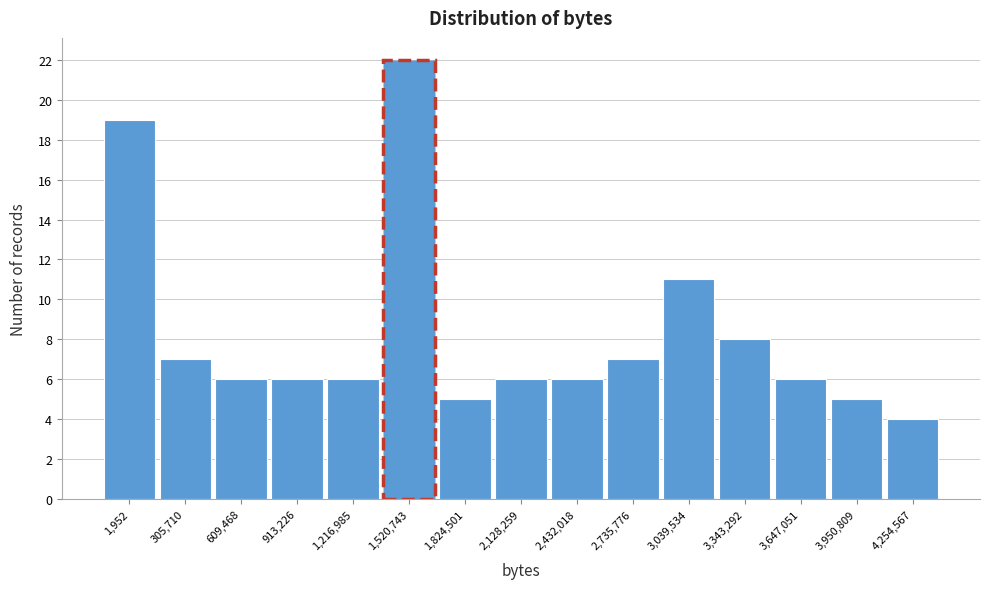

Reading left to right, extract all data points from this chart.

1,952=19	305,710=7	609,468=6	913,226=6	1,216,985=6	1,520,743=22	1,824,501=5	2,128,259=6	2,432,018=6	2,735,776=7	3,039,534=11	3,343,292=8	3,647,051=6	3,950,809=5	4,254,567=4